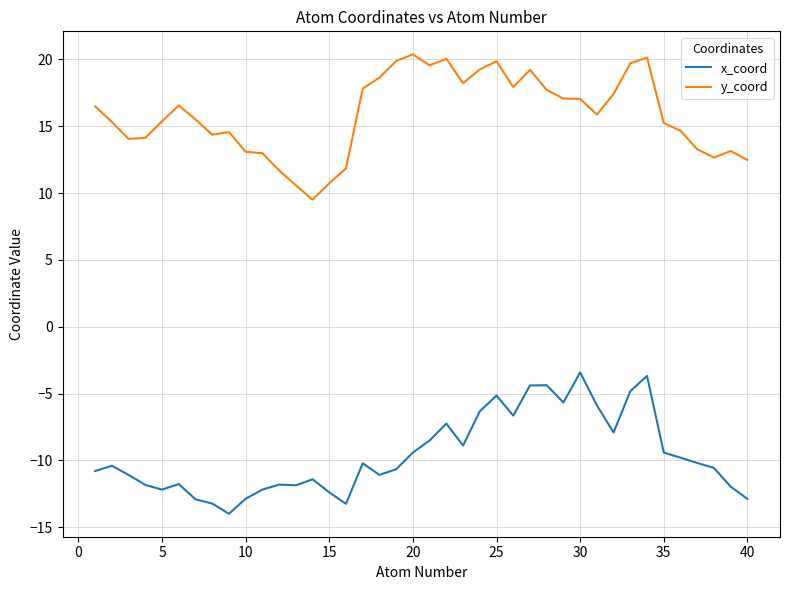

Which series has the largest total across all categories?

y_coord